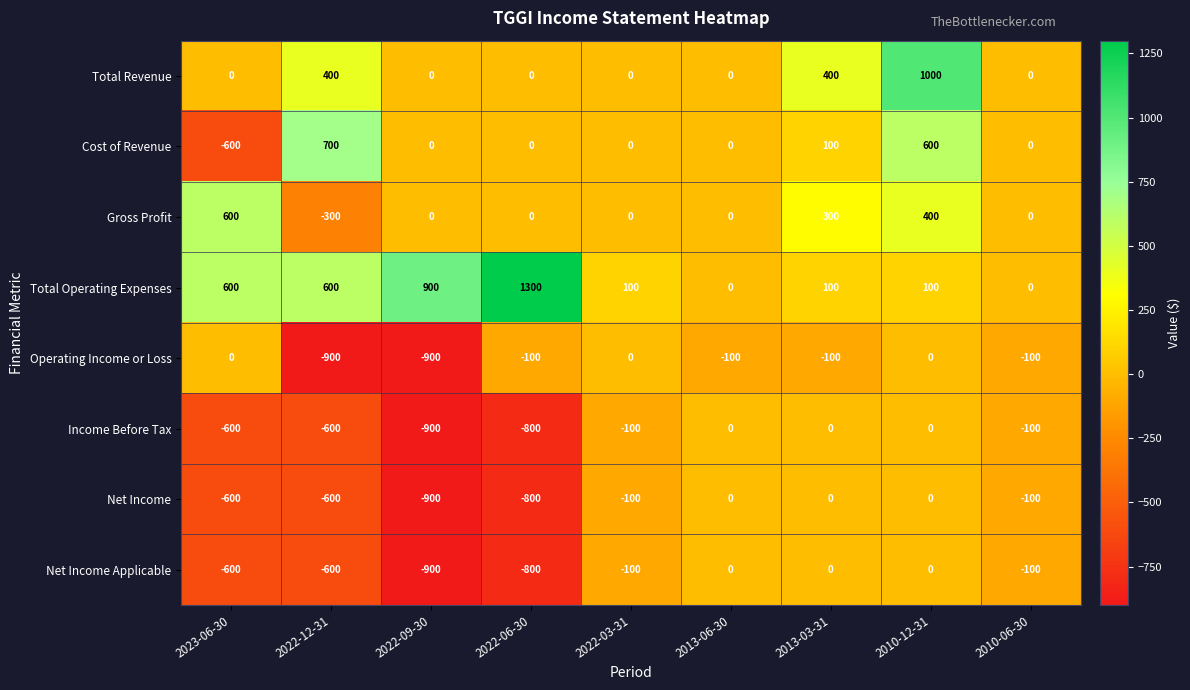

Is it true that Income Before Tax equals -150 at 2010-06-30?

False